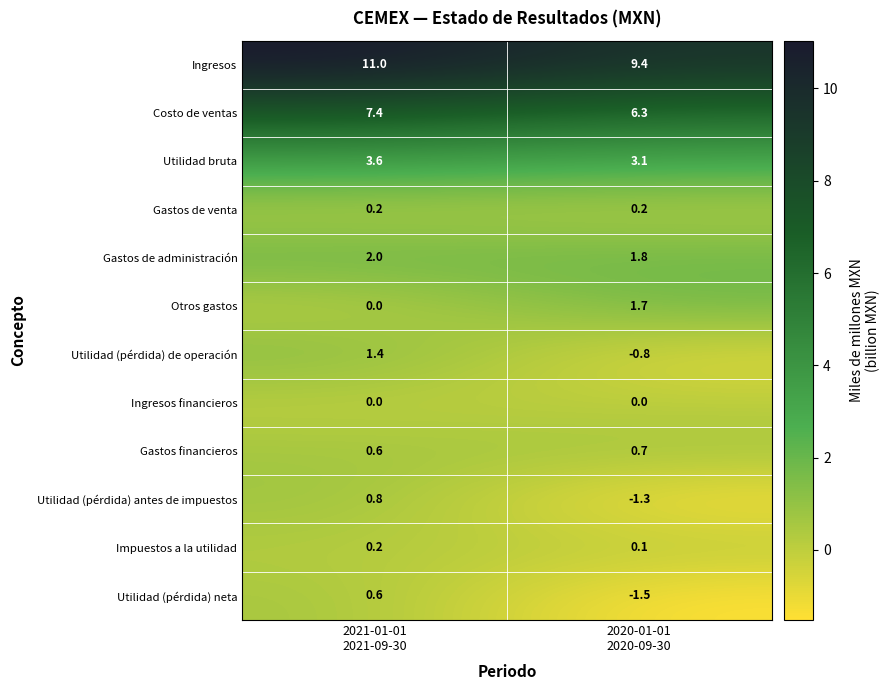

Reading right to left, extract all data points from this chart.

Ingresos: 9.4	11.0
Costo de ventas: 6.3	7.4
Utilidad bruta: 3.1	3.6
Gastos de venta: 0.2	0.2
Gastos de administración: 1.8	2.0
Otros gastos: 1.7	0.0
Utilidad (pérdida) de operación: -0.8	1.4
Ingresos financieros: 0.0	0.0
Gastos financieros: 0.7	0.6
Utilidad (pérdida) antes de impuestos: -1.3	0.8
Impuestos a la utilidad: 0.1	0.2
Utilidad (pérdida) neta: -1.5	0.6